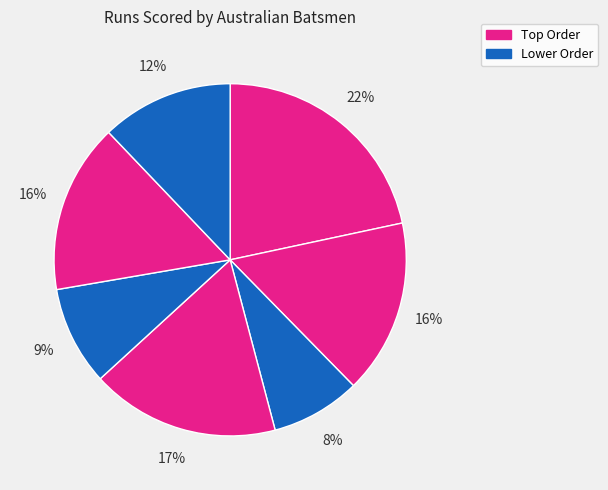

How many slices are in this pie chart?

7